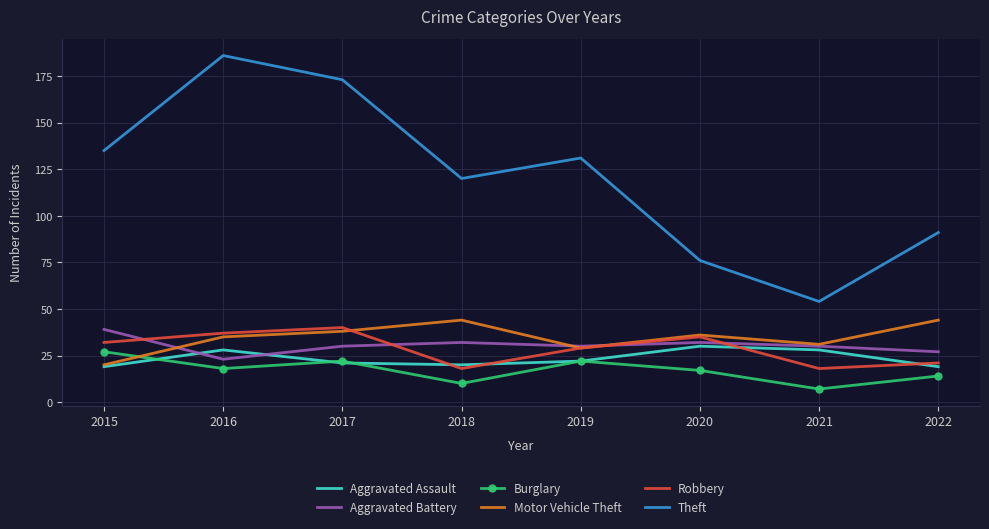

True or false: Theft and Motor Vehicle Theft cross at least once.

False